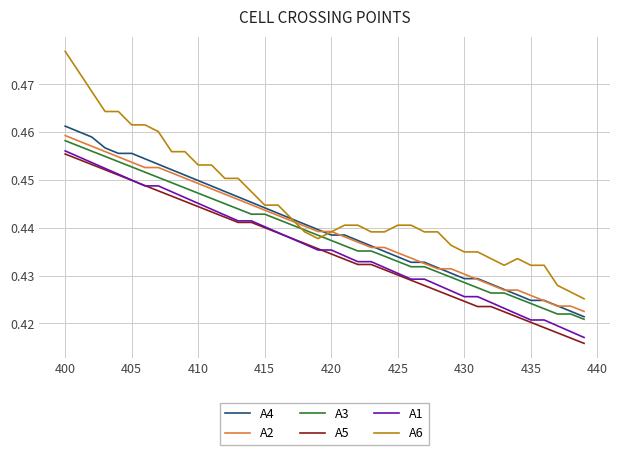

True or false: A3 and A5 intersect in this chart.

False